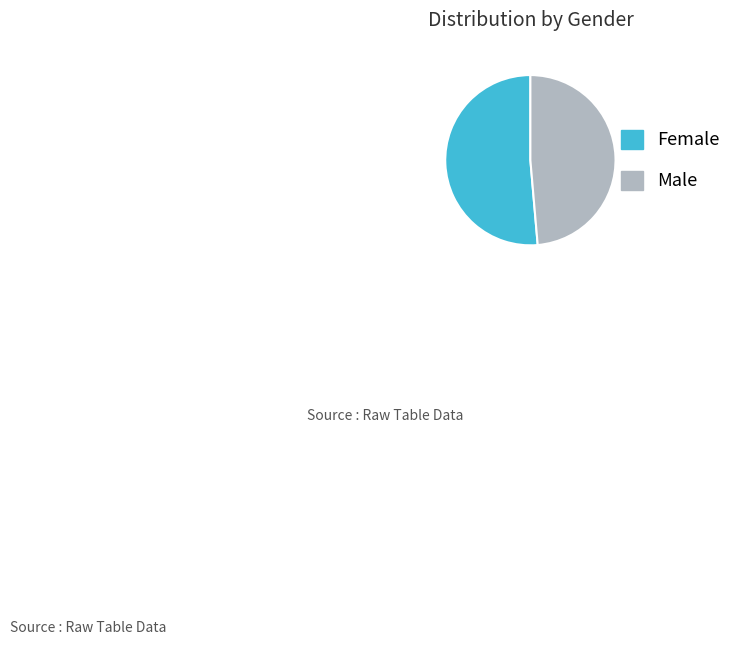

Does Male account for over 50% of the chart?

No